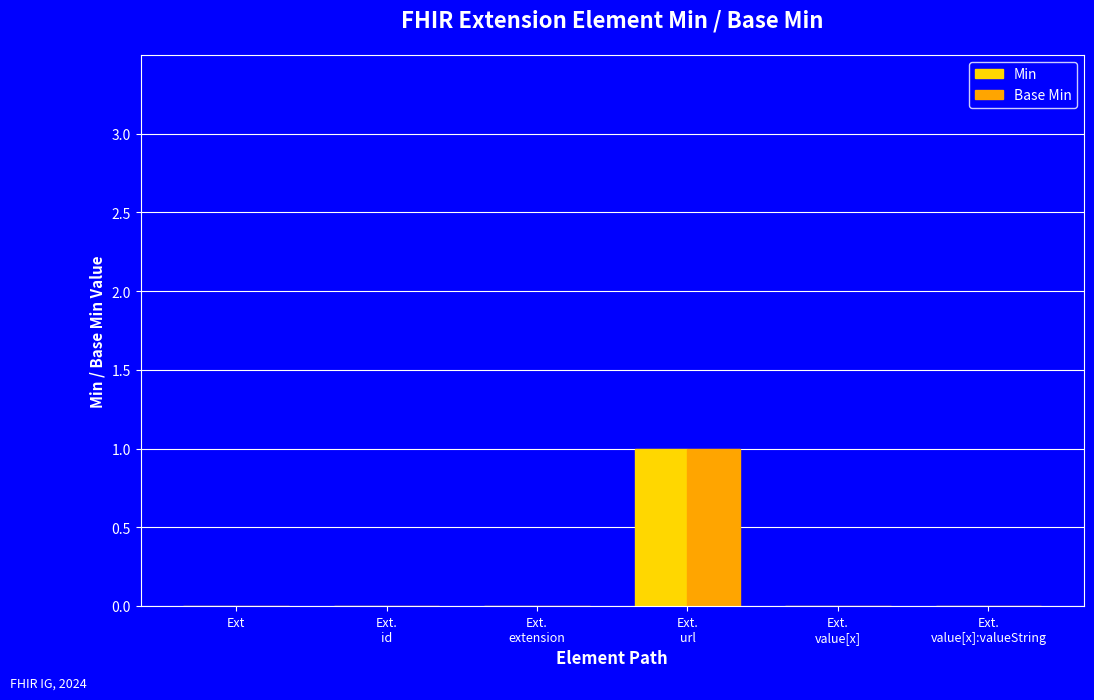

The Min series shows 0 at Ext.
value[x]. True or false?

True